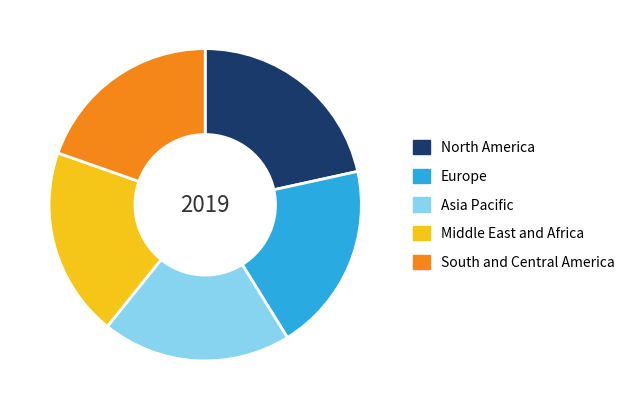

True or false: Middle East and Africa accounts for 20% of the total.

True